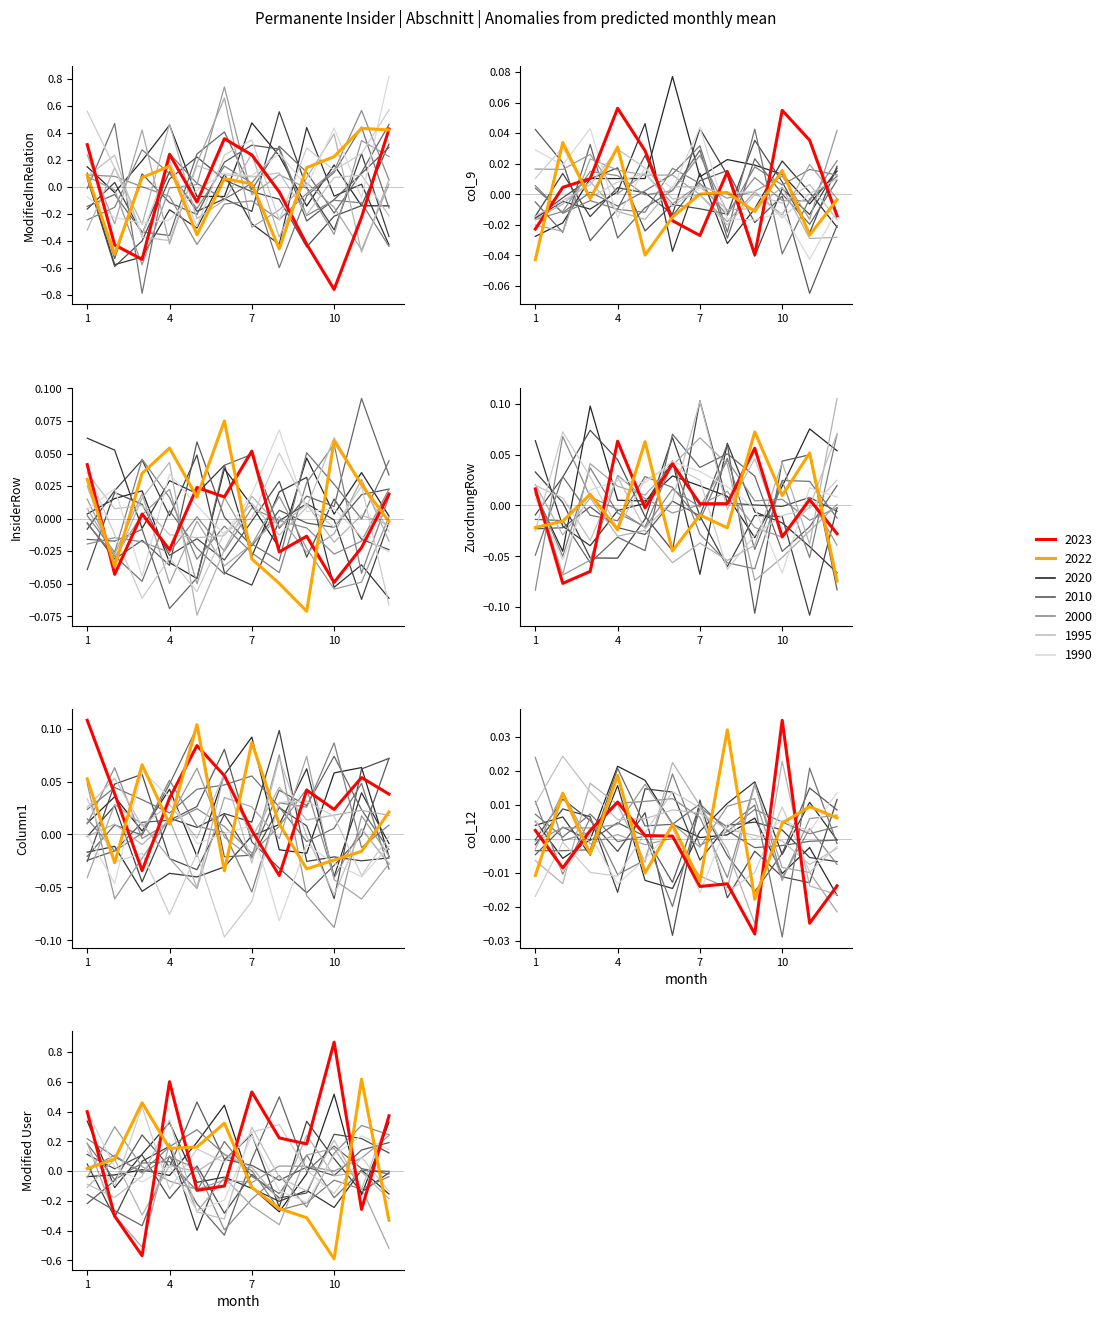

How many values are below zero?

7